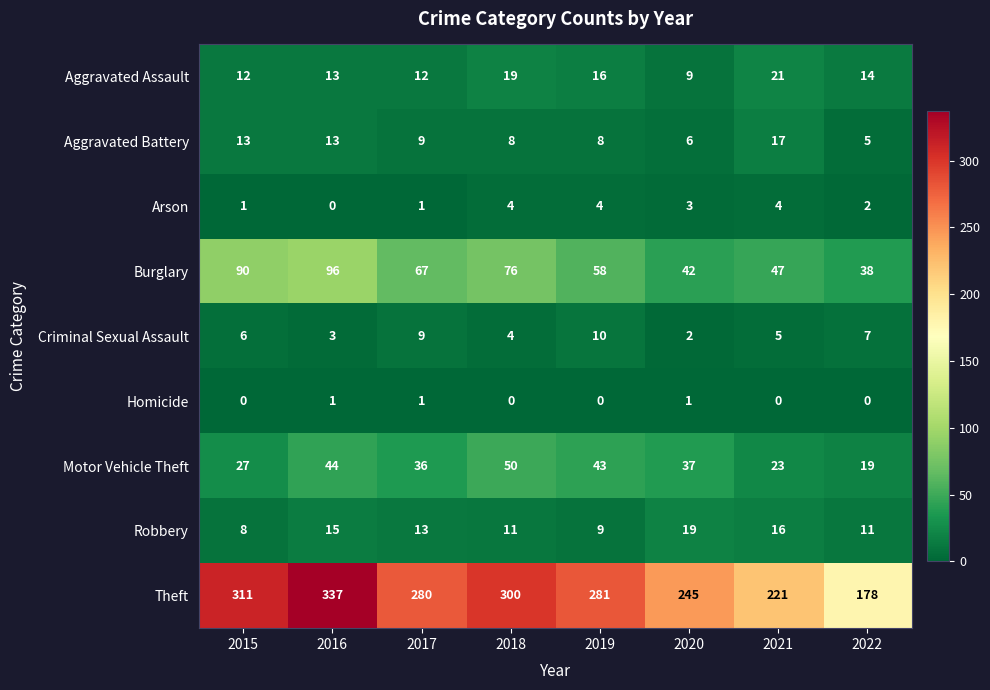

At which category is the sum across all series the highest?

2016